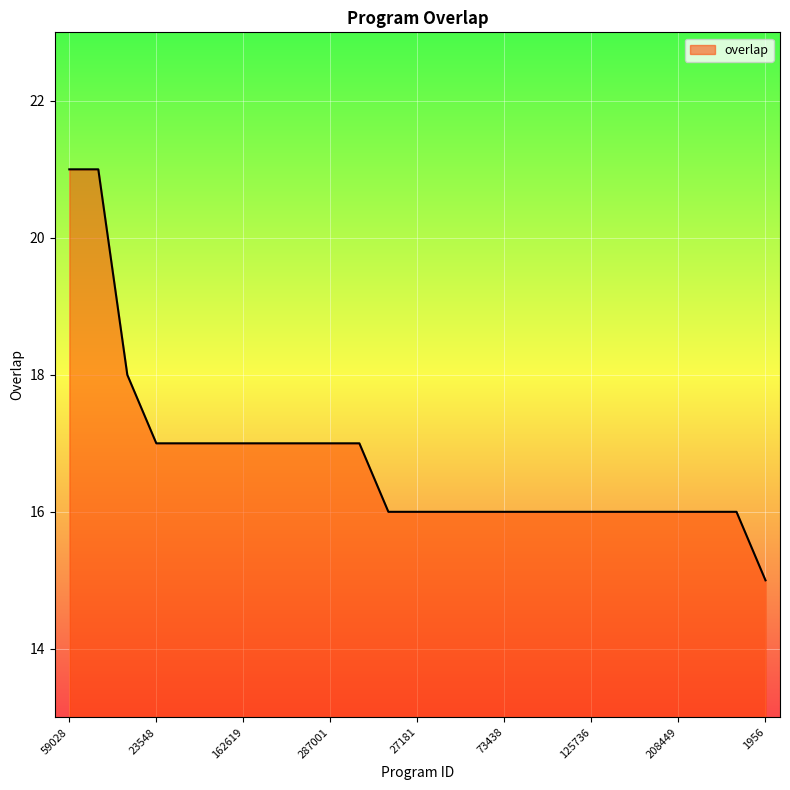

What is the smallest value displayed?

15